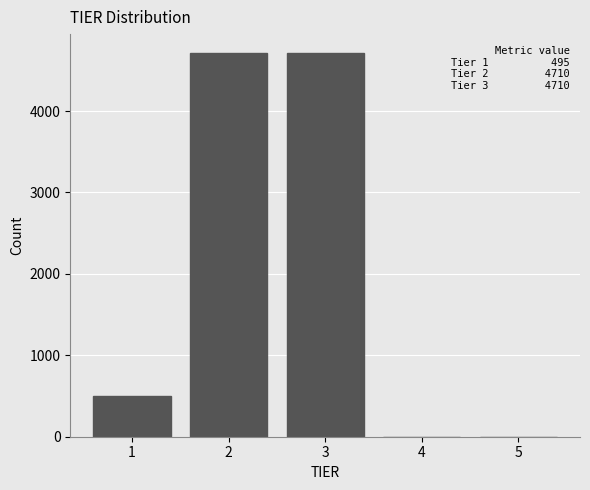

Reading left to right, extract all data points from this chart.

1=495	2=4710	3=4710	4=0	5=0